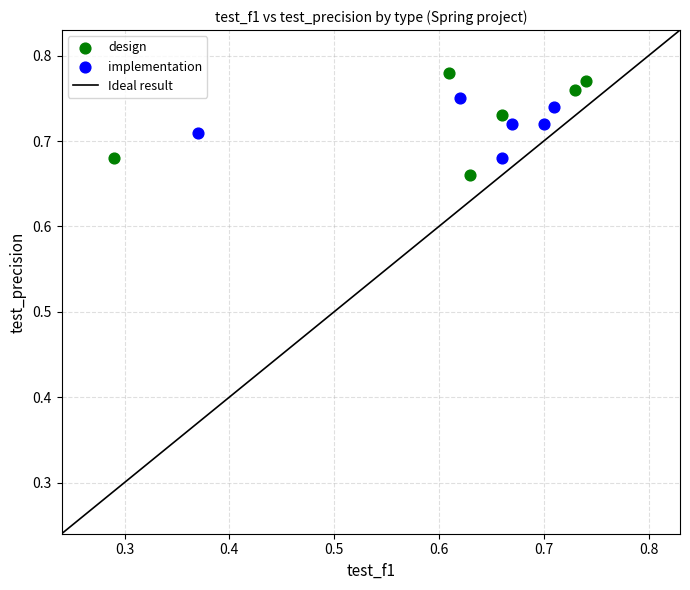

Which series has the widest spread of Y values?

design